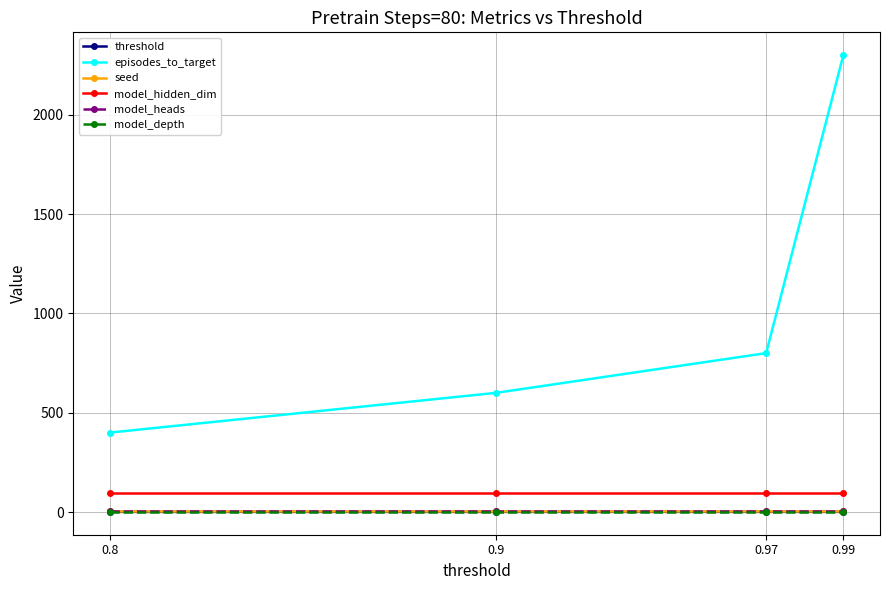

What are all the series names shown in the legend?

threshold, episodes_to_target, seed, model_hidden_dim, model_heads, model_depth